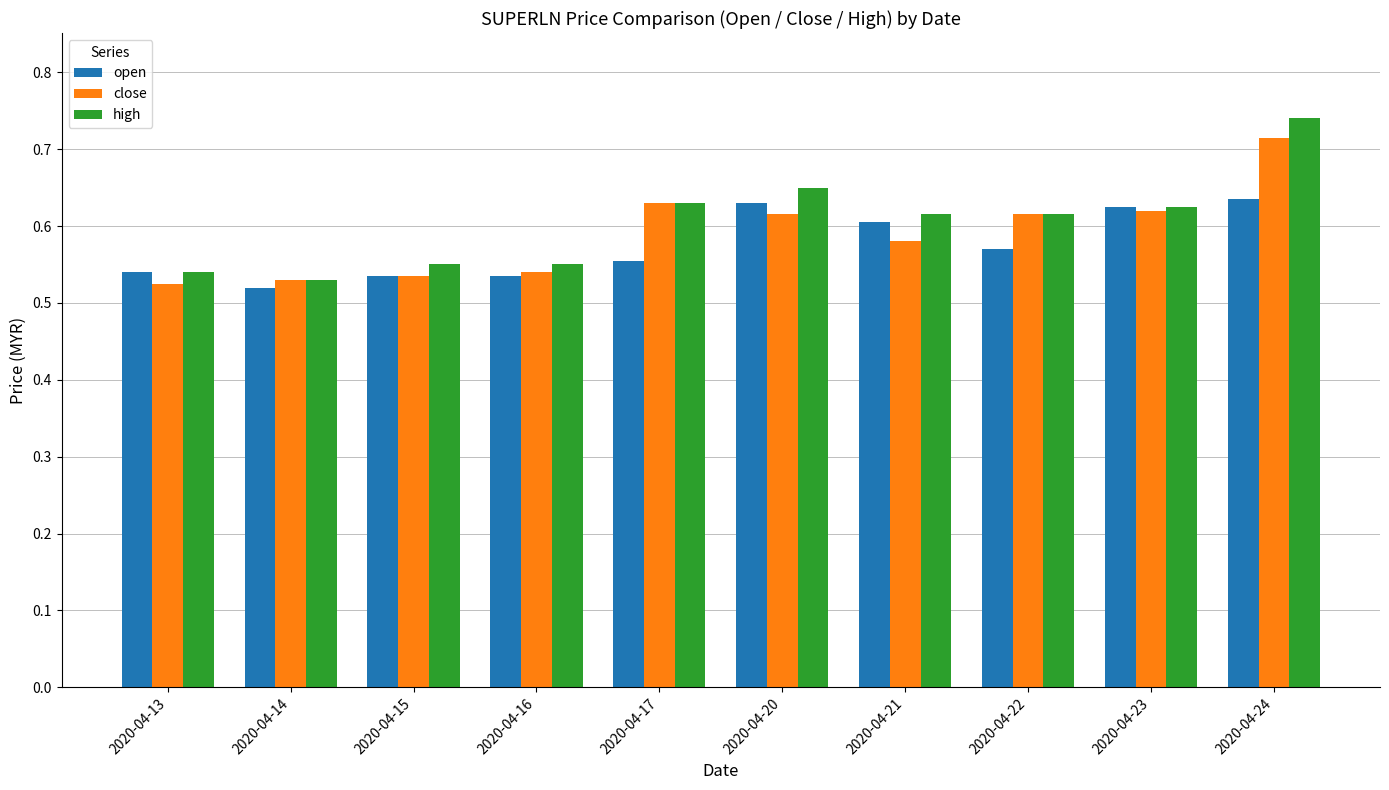

Count the open values in the range 0 to 1.

10